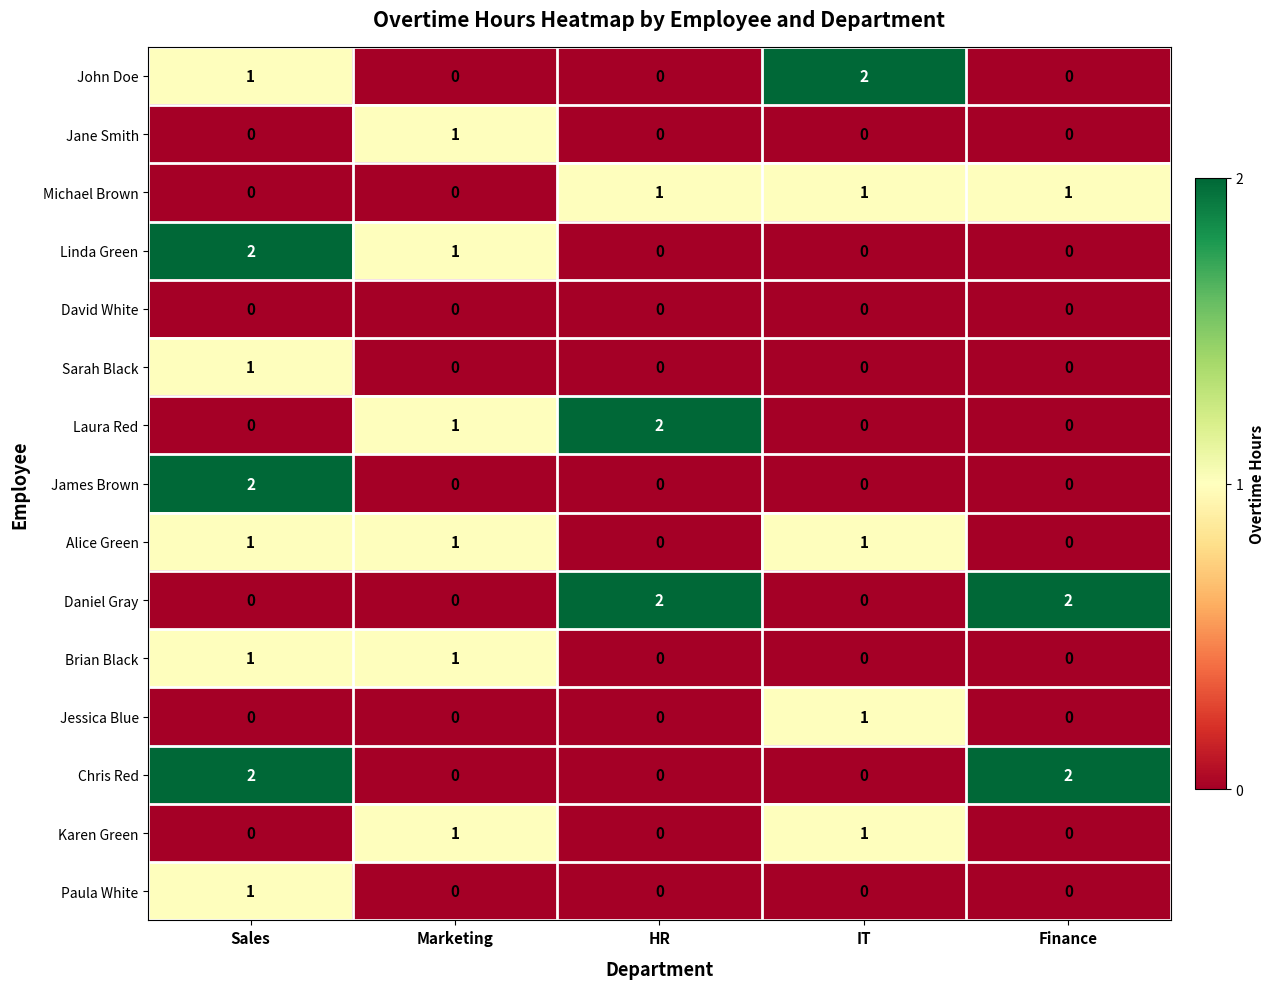

What is the total value across all series at IT?

6